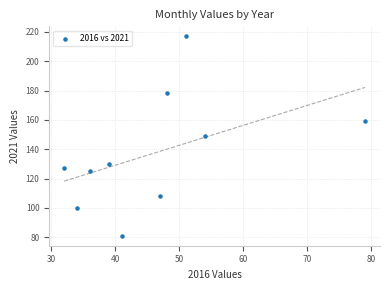

What is the range of X values (max minus min)?

47